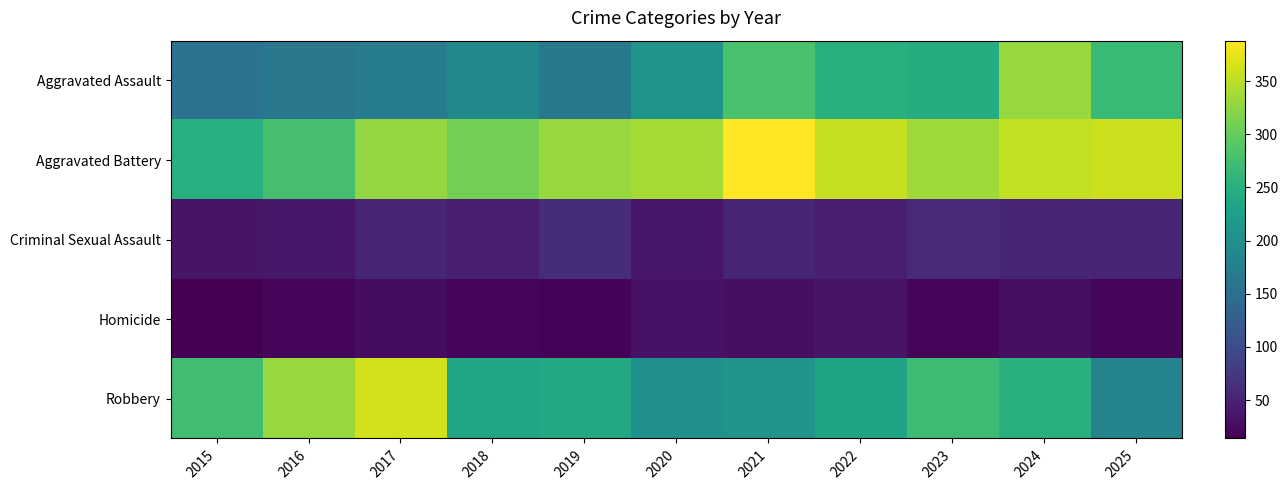

Which series changed the most between 2019 and 2020?

Aggravated Assault